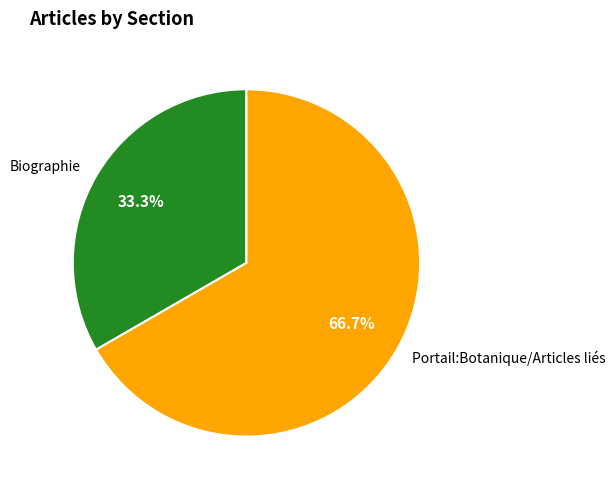

Which has a higher value, Biographie or Portail:Botanique/Articles liés?

Portail:Botanique/Articles liés